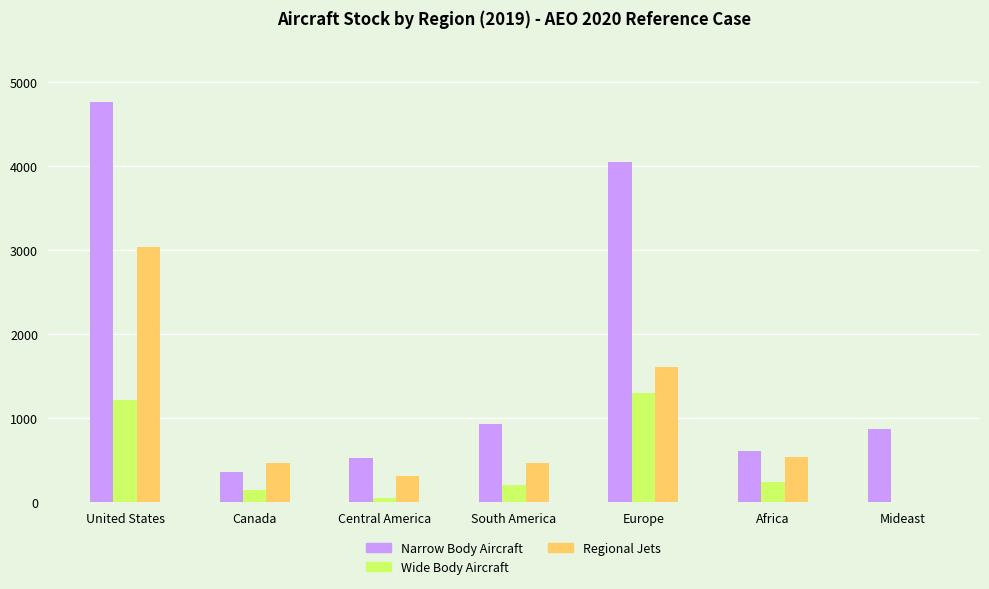

Between South America and Europe, which series saw the biggest shift?

Narrow Body Aircraft